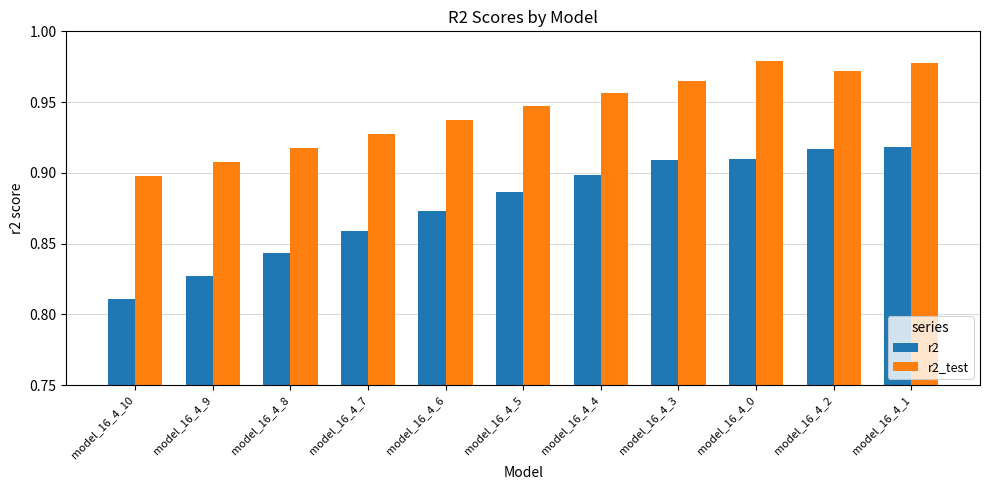

Are the bars horizontal?

No